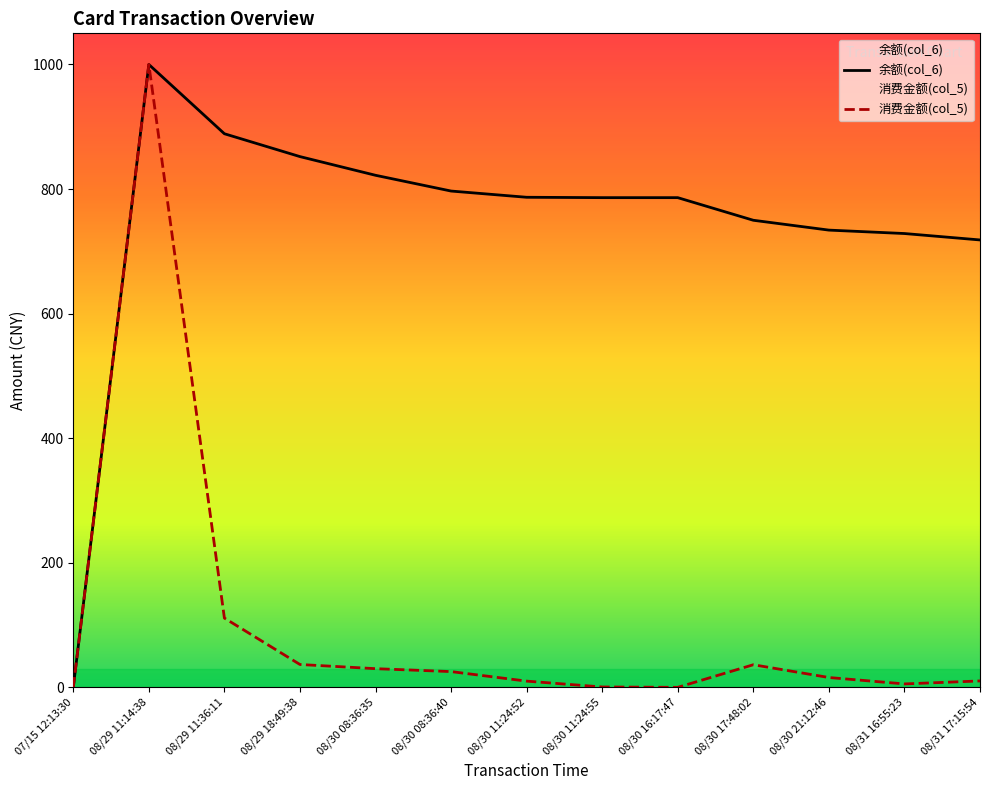

True or false: 消费金额(col_5) and 余额(col_6) cross at least once.

False